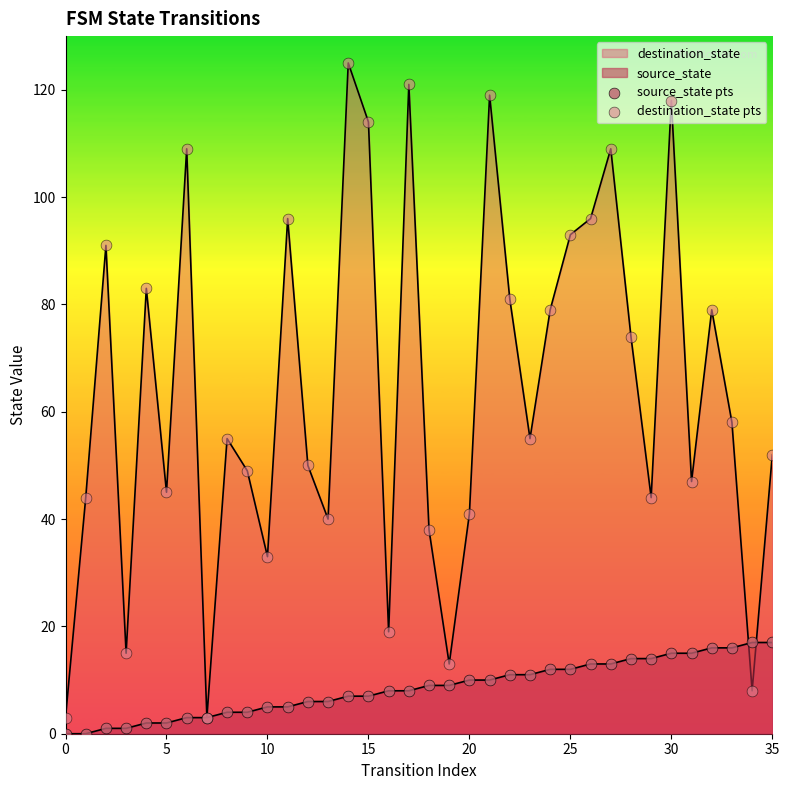

At how many categories does at least one series exceed 111?

5